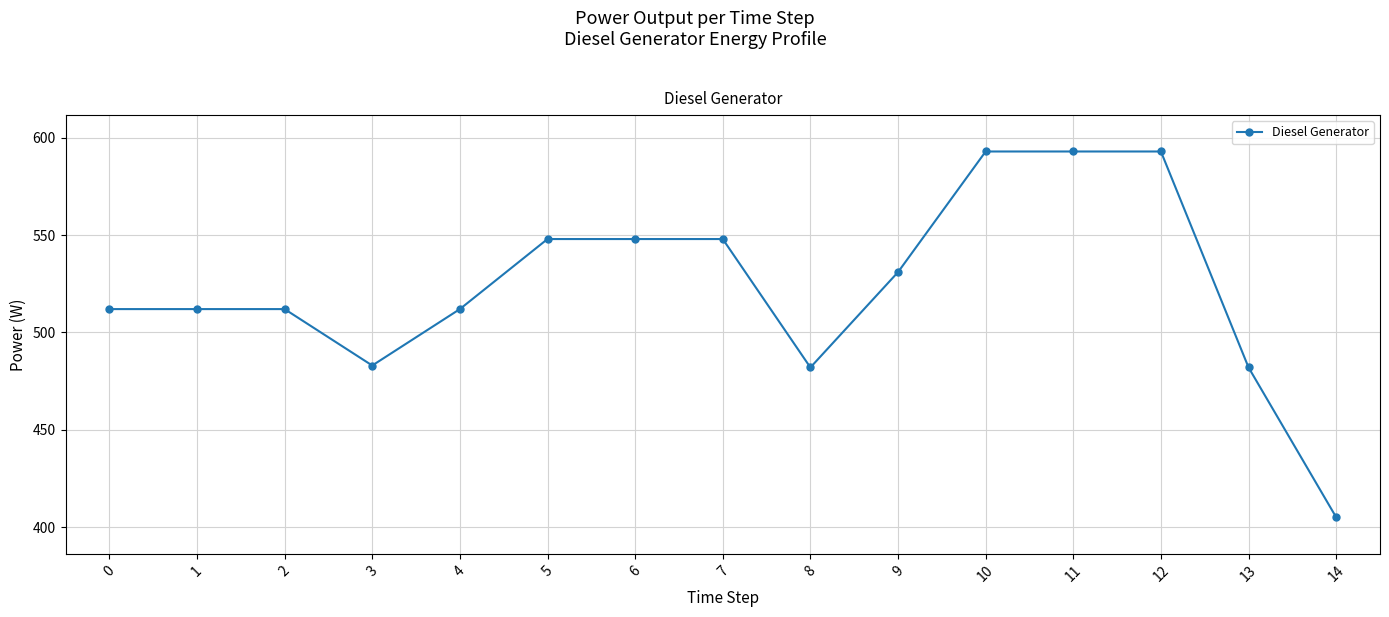

Approximately how many times larger is the value at 5 compared to 9?

1.0